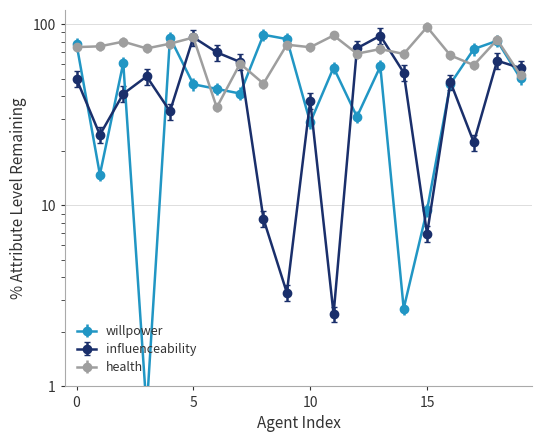

What is the difference between the highest and lowest values at 0?

27.9